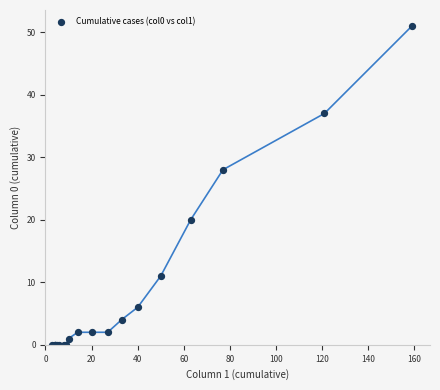

What Y value in the scatter plot is closest to 25?

28